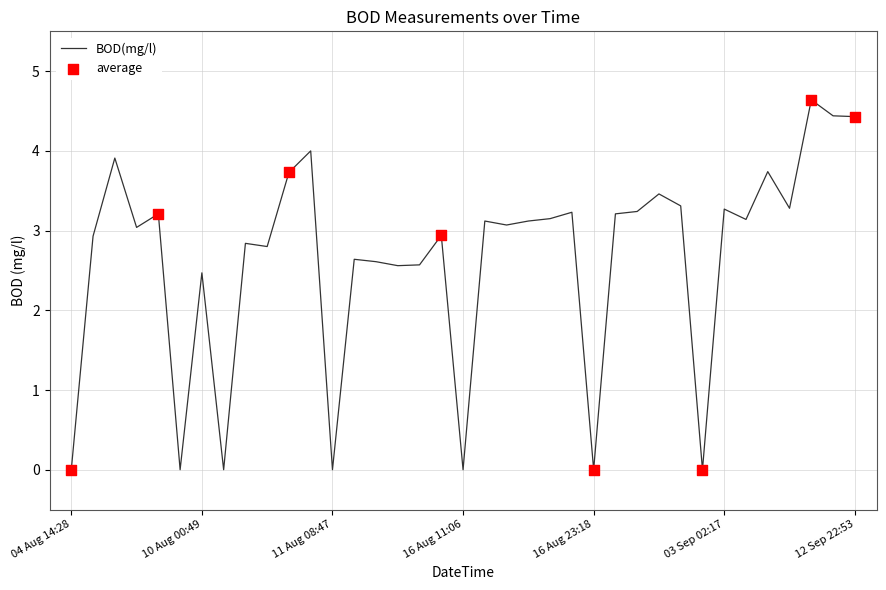

What is the maximum value shown in the chart?

4.6